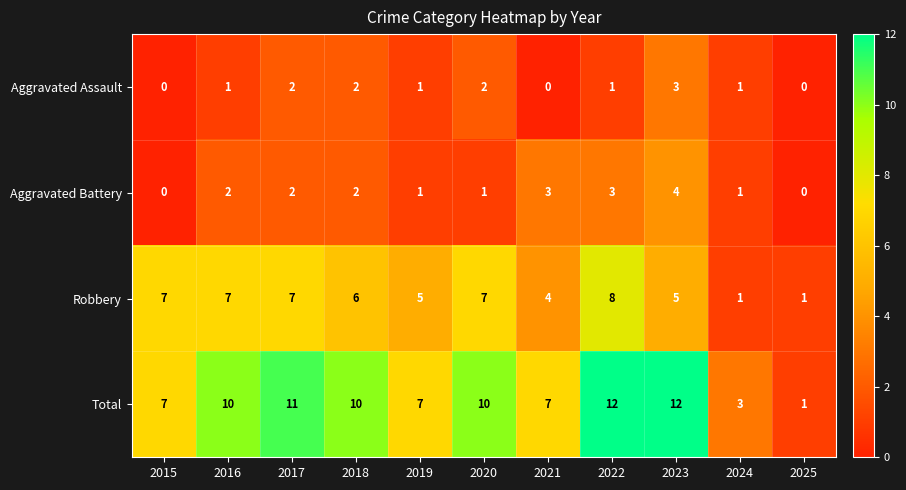

What is the difference between the highest and lowest values at 2022?

11